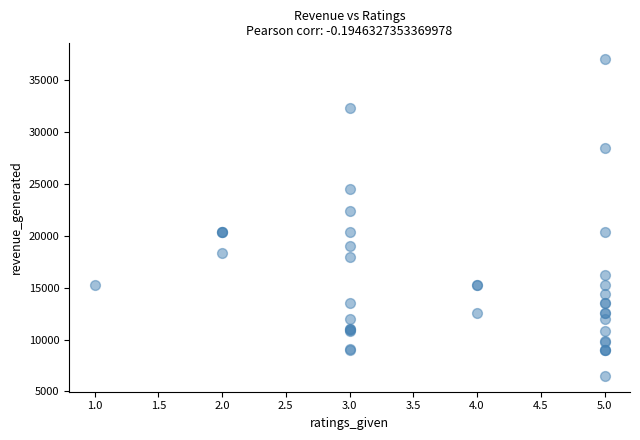

What Y value in the scatter plot is closest to 21775?

22440